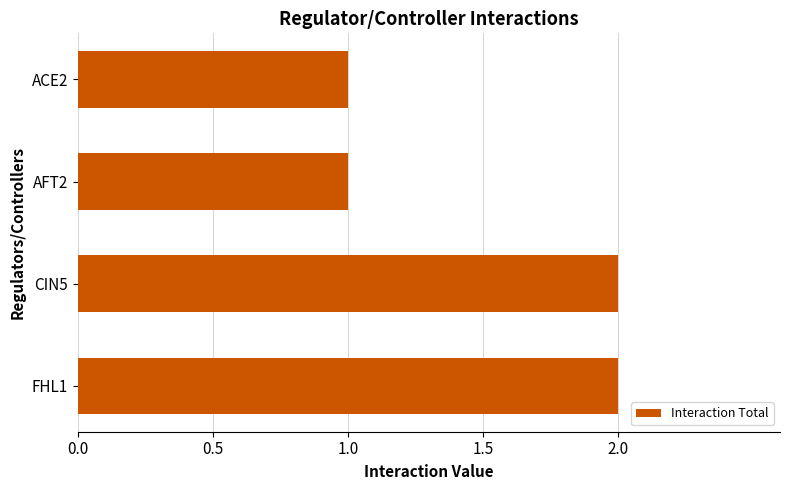

Approximately how many times larger is the value at AFT2 compared to ACE2?

1.0